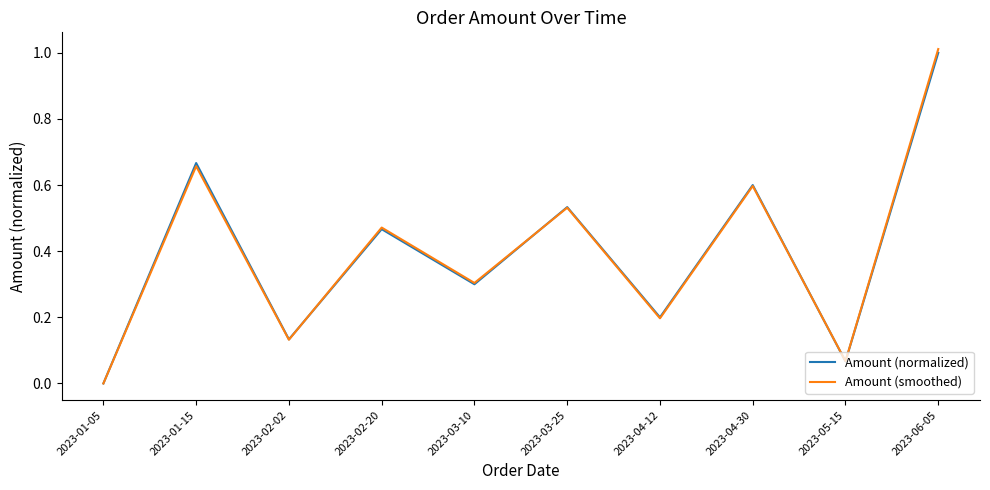

How many interior local valleys does the Amount (smoothed) series have?

4